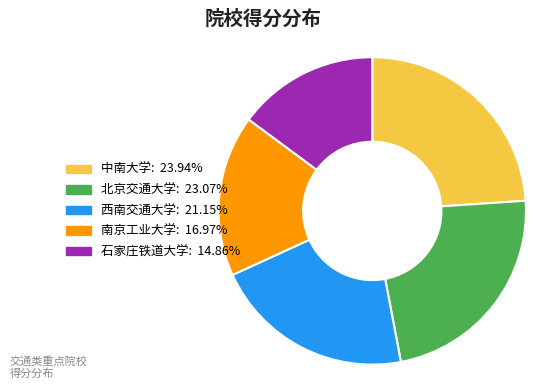

Is the sum of 中南大学 and 北京交通大学 greater than half?

No